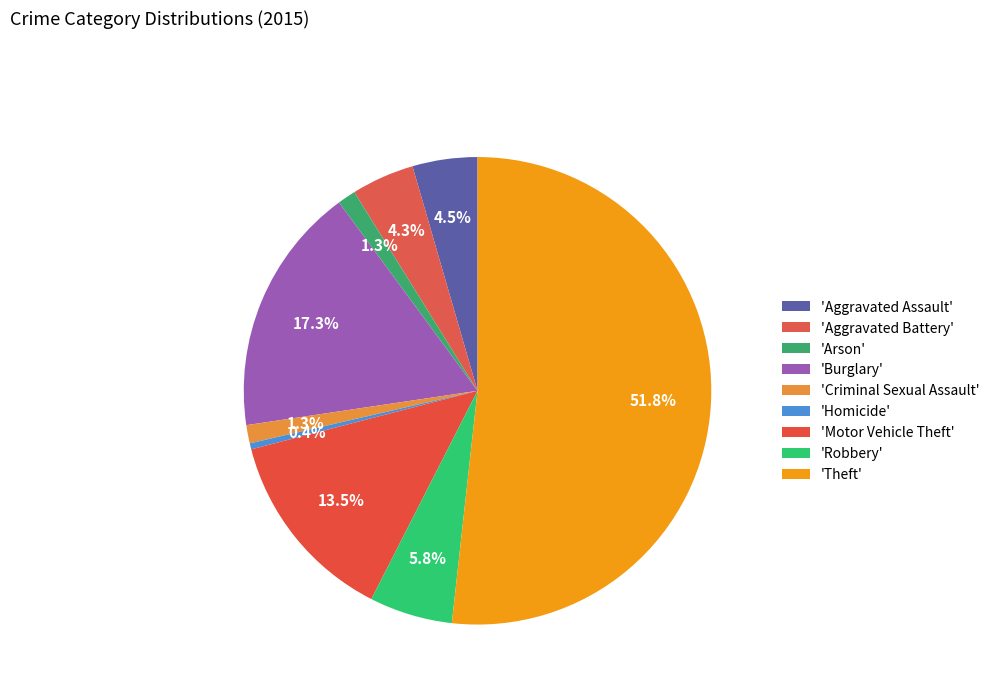

How many slices are in this pie chart?

9